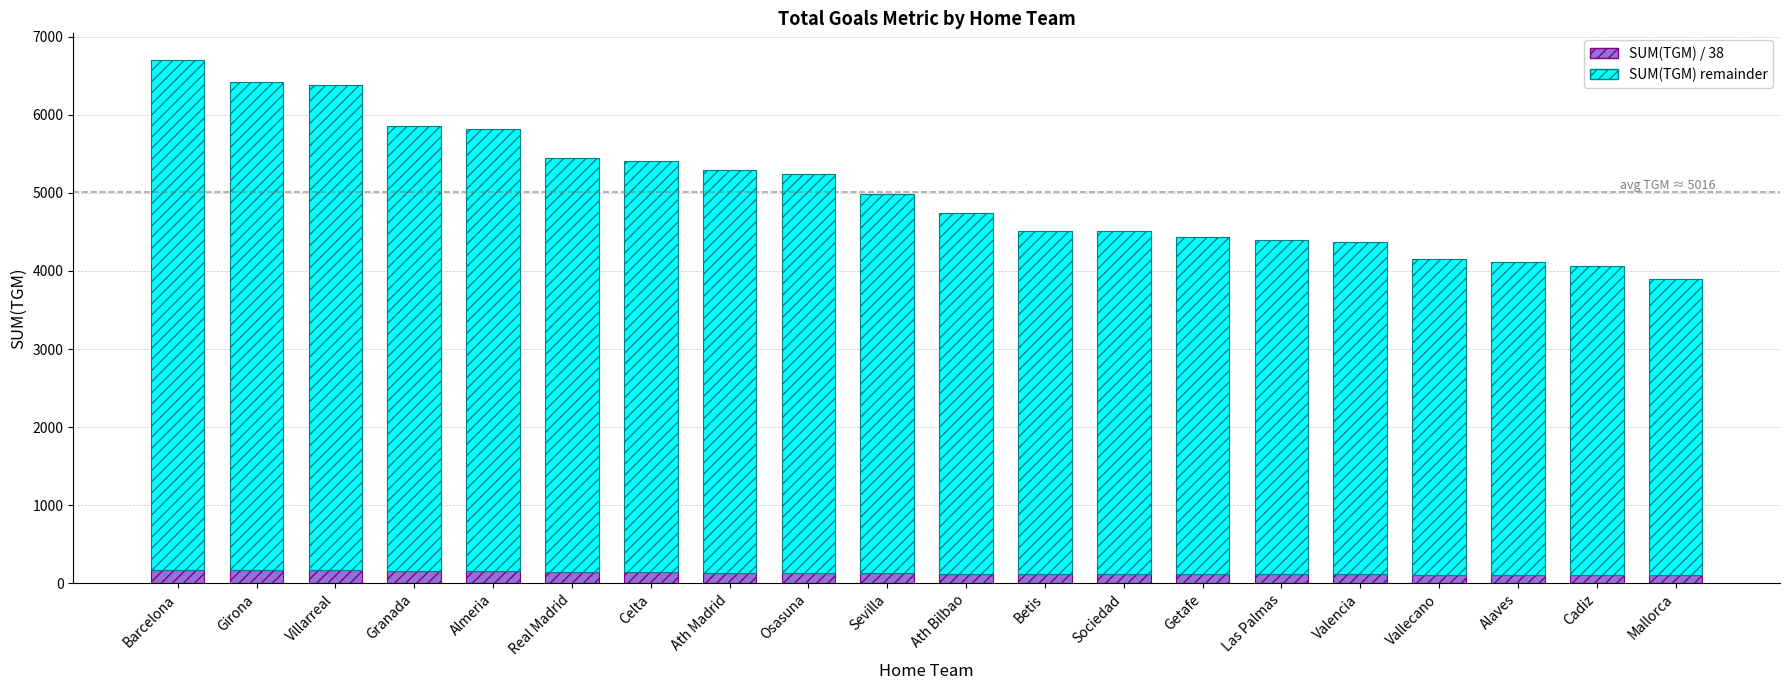

At which category is the sum across all series the highest?

Barcelona